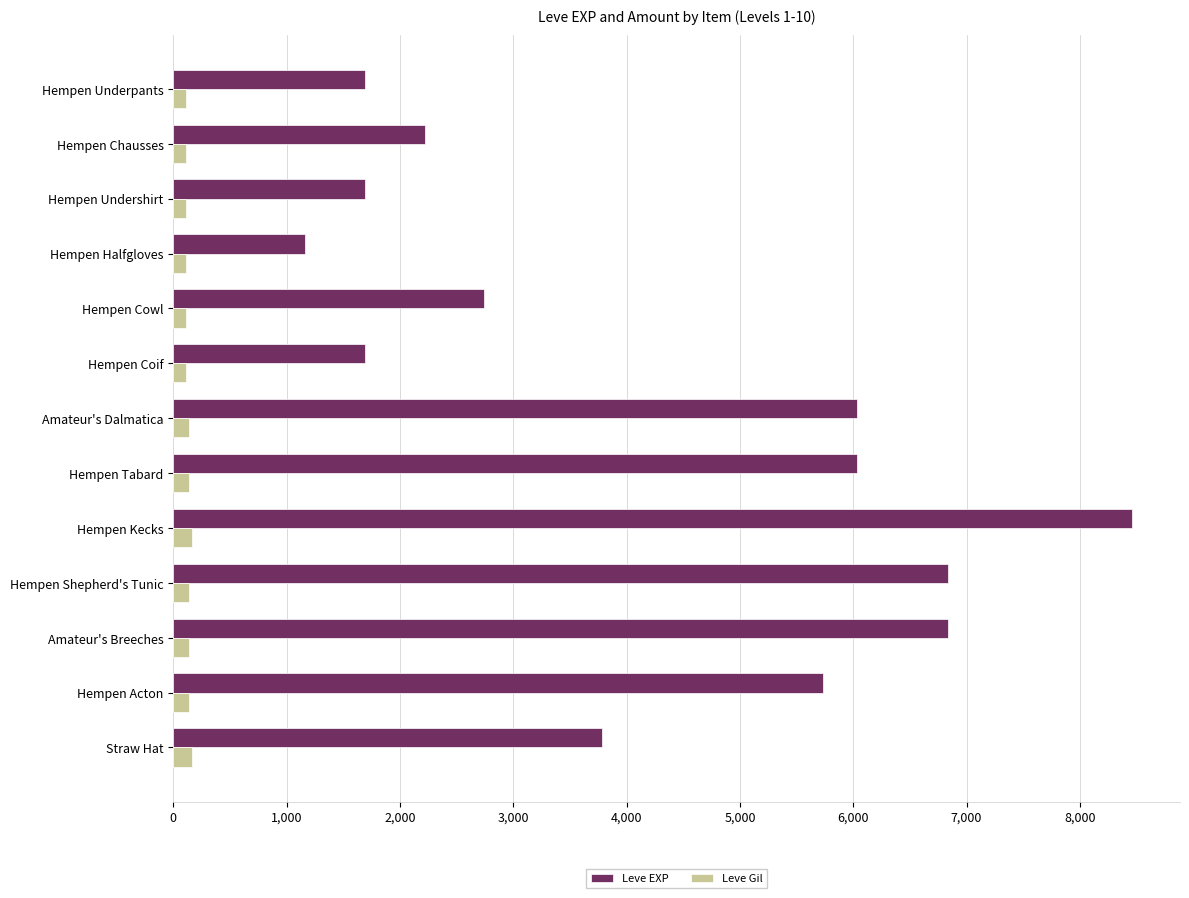

Between Hempen Underpants and Hempen Kecks, which series saw the biggest shift?

Leve EXP